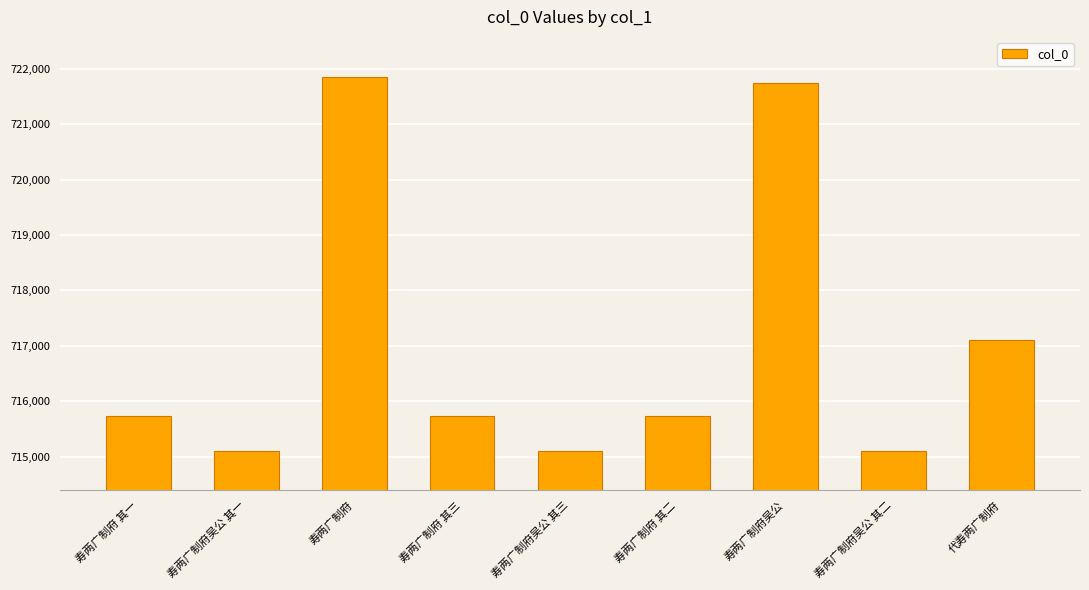

Count the number of data series in this chart.

1